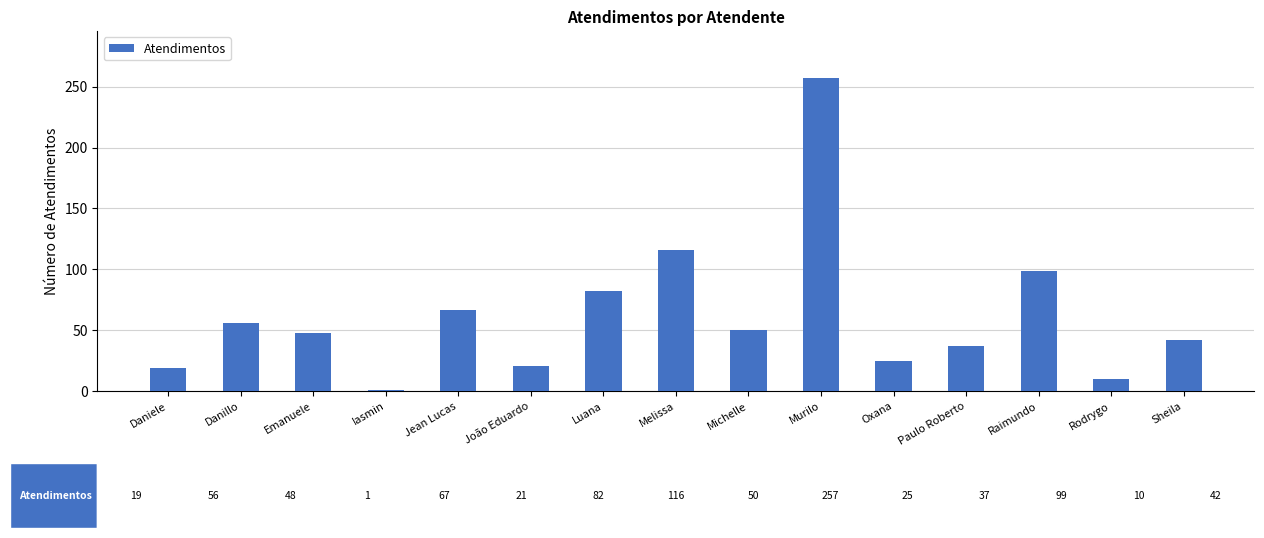

Reading left to right, transcribe all the data shown in this chart.

Daniele=19	Danillo=56	Emanuele=48	Iasmin=1	Jean Lucas=67	João Eduardo=21	Luana=82	Melissa=116	Michelle=50	Murilo=257	Oxana=25	Paulo Roberto=37	Raimundo=99	Rodrygo=10	Sheila=42